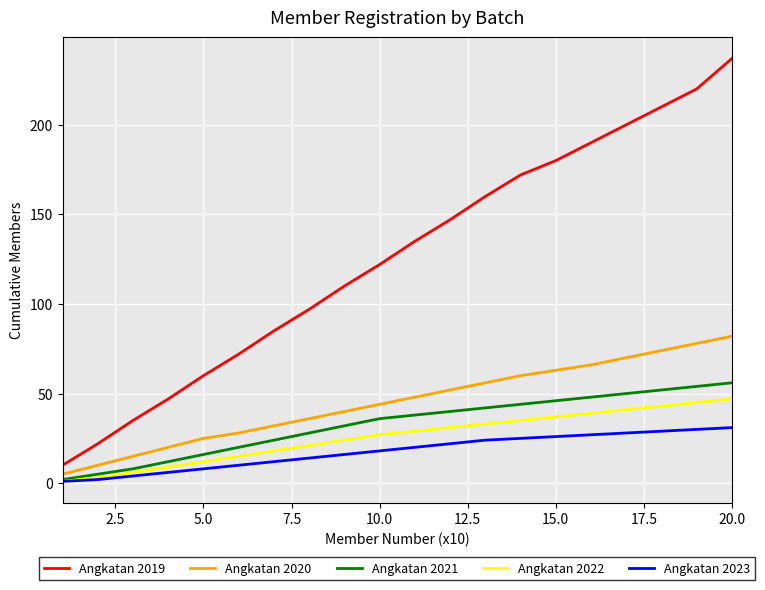

Which series has the largest range (max minus min)?

Angkatan 2019